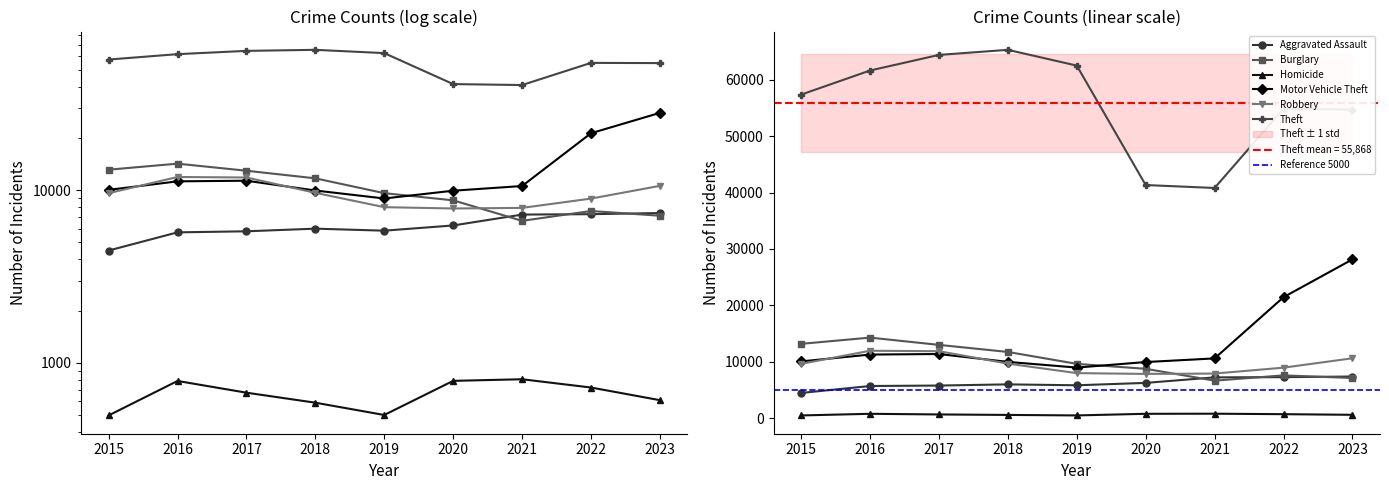

Which category has the highest value in the Burglary series?

2016